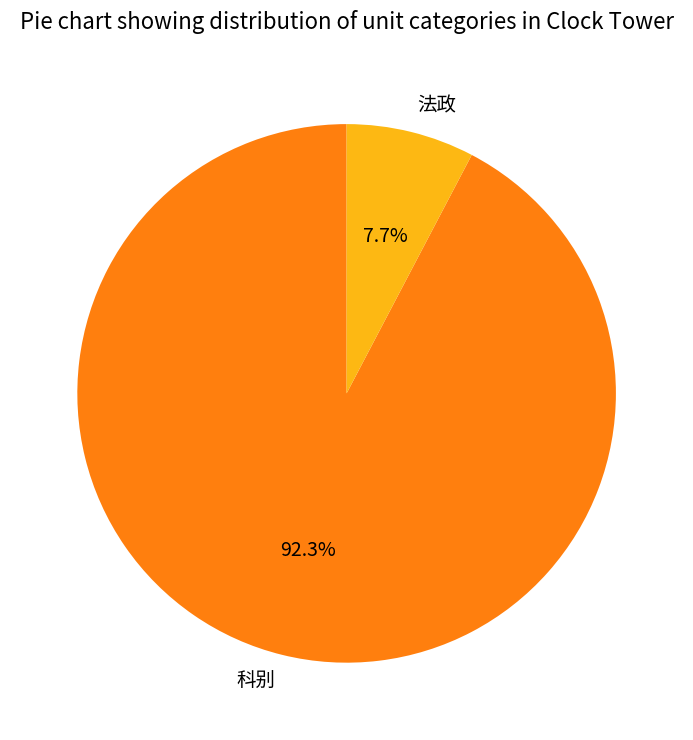

Is 科别 the majority of the pie?

Yes